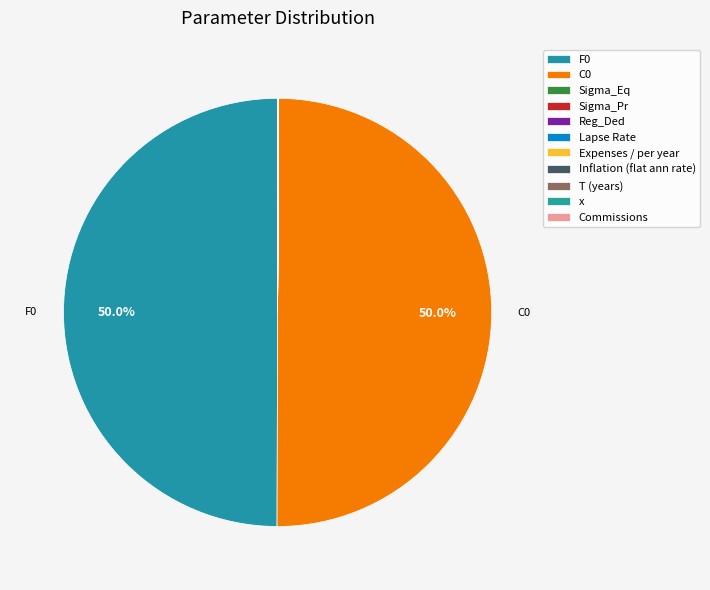

To the nearest percent, what is the difference between the C0 and Sigma_Pr slice percentages?

50%